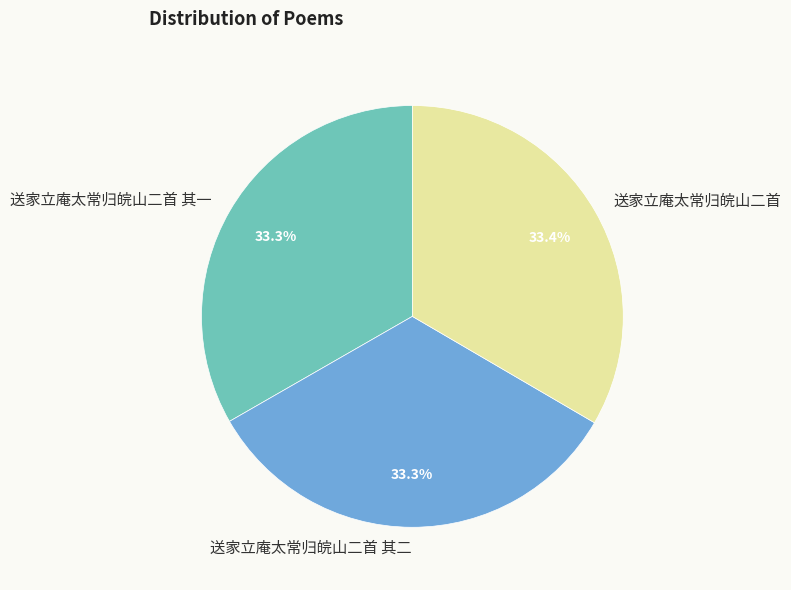

Do 送家立庵太常归皖山二首 其一 and 送家立庵太常归皖山二首 together represent more than half of the pie?

Yes